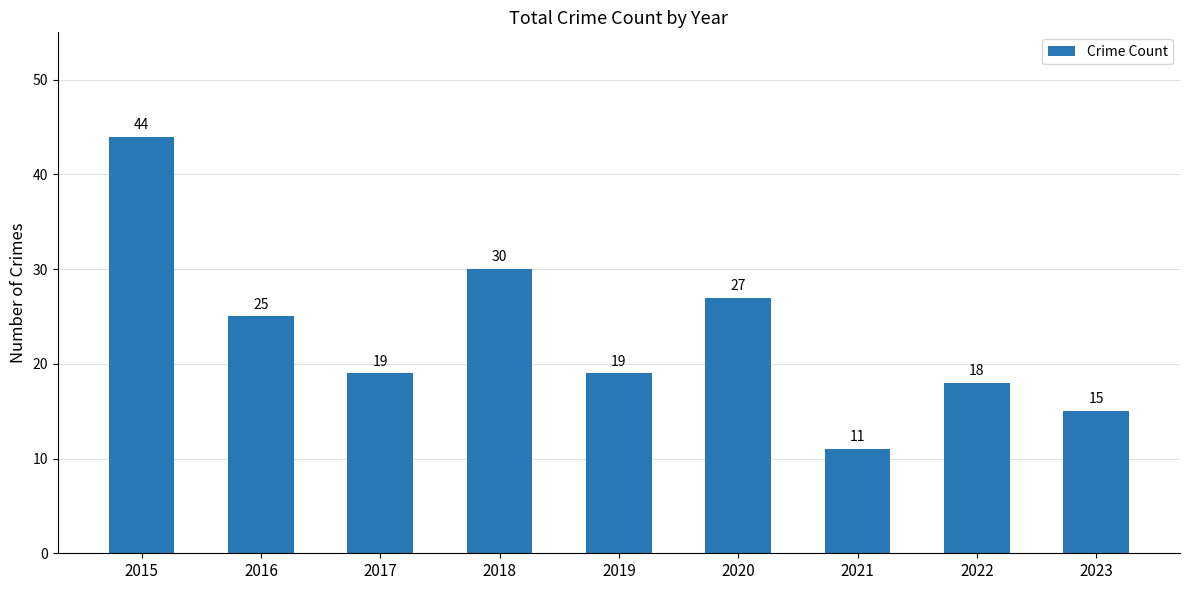

Is it true that the value at 2018 is 30?

True